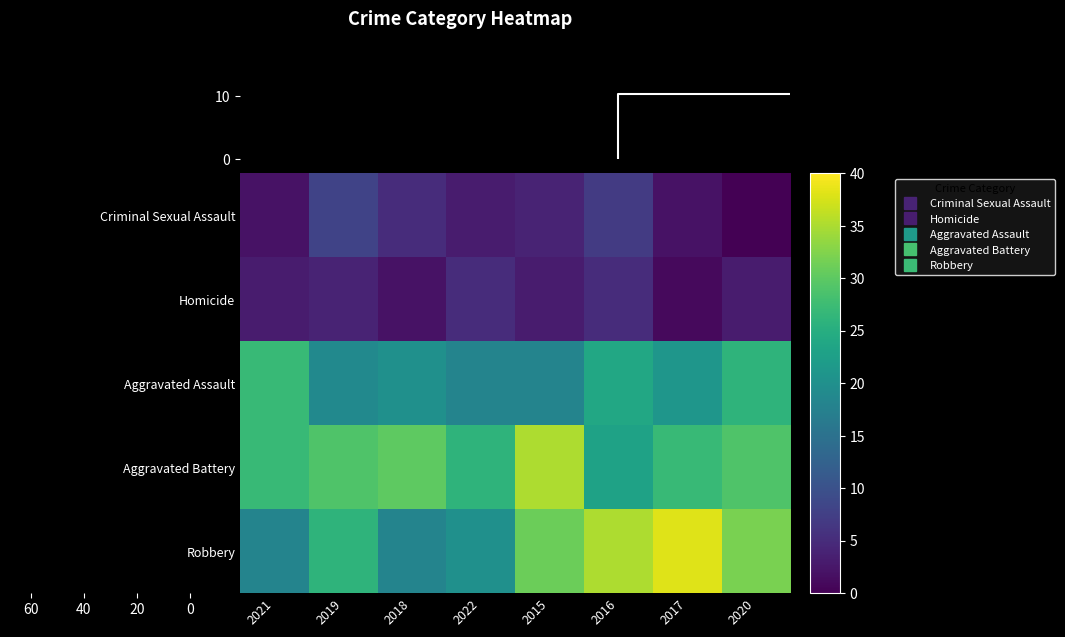

Reading left to right, list all the values displayed in this chart.

Criminal Sexual Assault: 2021=2	2019=8	2018=5	2022=3	2015=4	2016=7	2017=2	2020=0
Homicide: 2021=3	2019=4	2018=2	2022=5	2015=3	2016=5	2017=1	2020=3
Aggravated Assault: 2021=27	2019=19	2018=20	2022=18	2015=18	2016=24	2017=21	2020=26
Aggravated Battery: 2021=27	2019=29	2018=30	2022=26	2015=35	2016=23	2017=27	2020=29
Robbery: 2021=18	2019=26	2018=18	2022=20	2015=31	2016=35	2017=38	2020=32